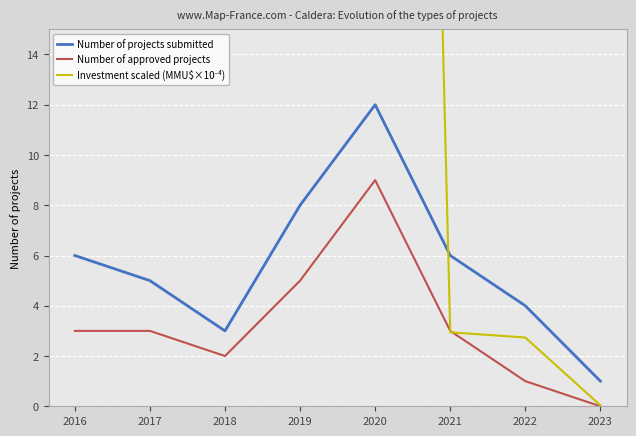

Which series has the largest total across all categories?

Investment scaled (MMU$×10⁻⁴)